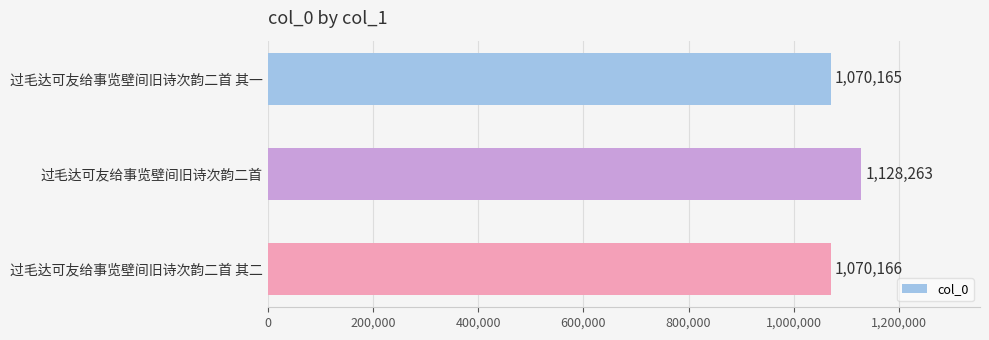

Approximately how many times larger is the value at 过毛达可友给事览壁间旧诗次韵二首 compared to 过毛达可友给事览壁间旧诗次韵二首 其二?

1.1